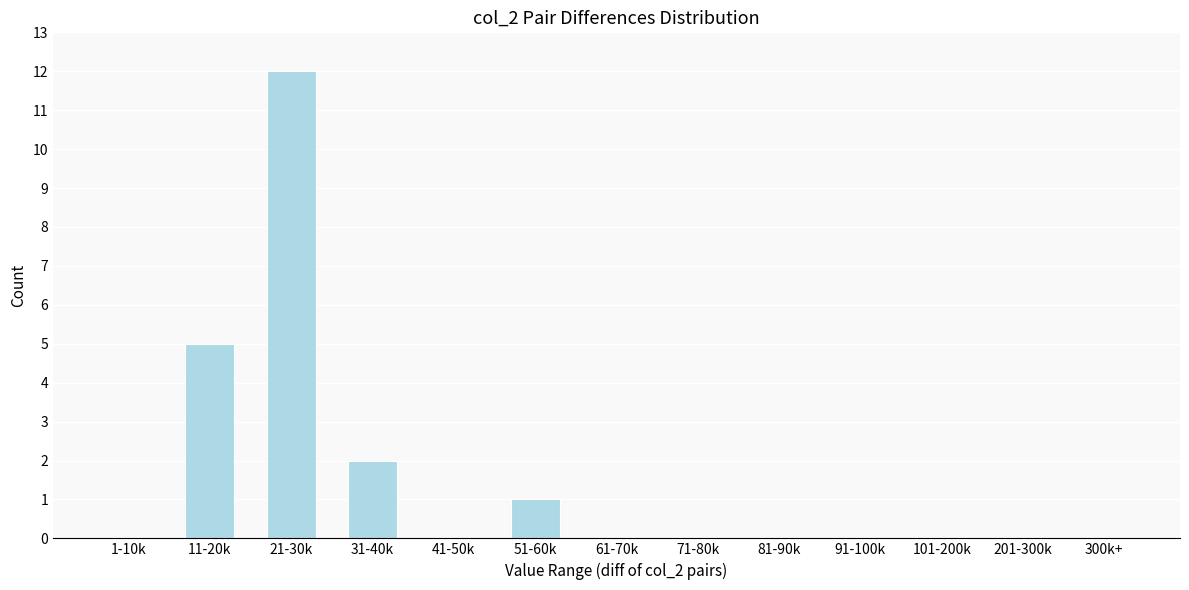

What is the greatest value displayed?

12